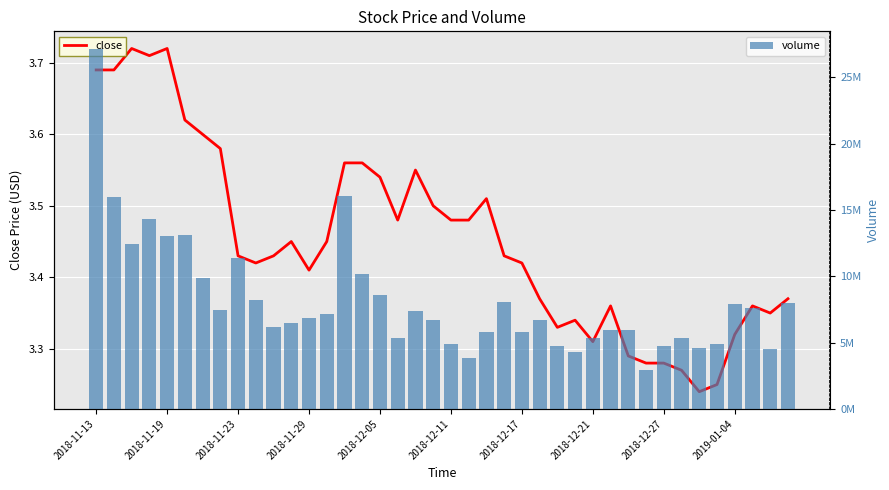

Where is close nearest to the value 3?

34